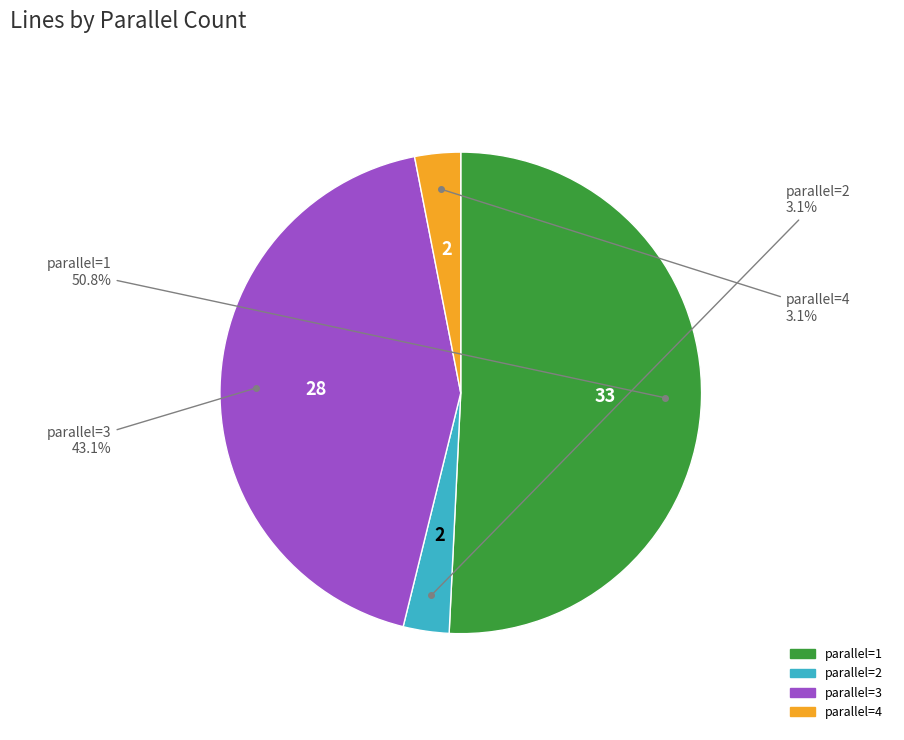

Is there a majority slice in this chart?

Yes